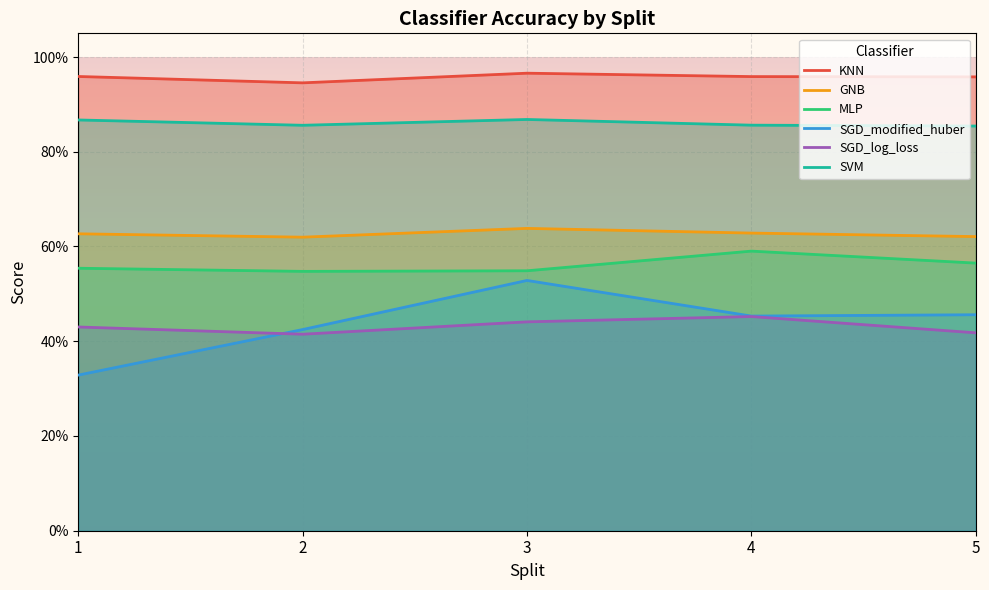

What is the lowest value of the KNN series?

0.9